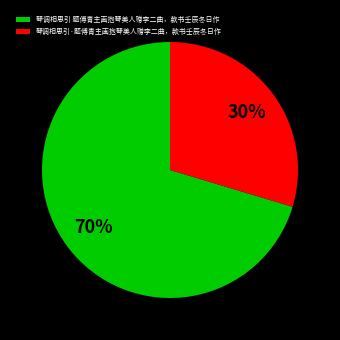

Which category has the biggest portion of the pie?

琴调相思引 题傅青主画抱琴美人赠李二曲，款书壬辰冬日作